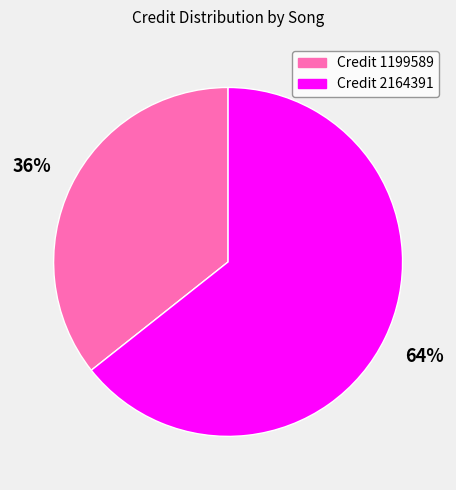

Is there any slice that represents more than half of the pie?

Yes